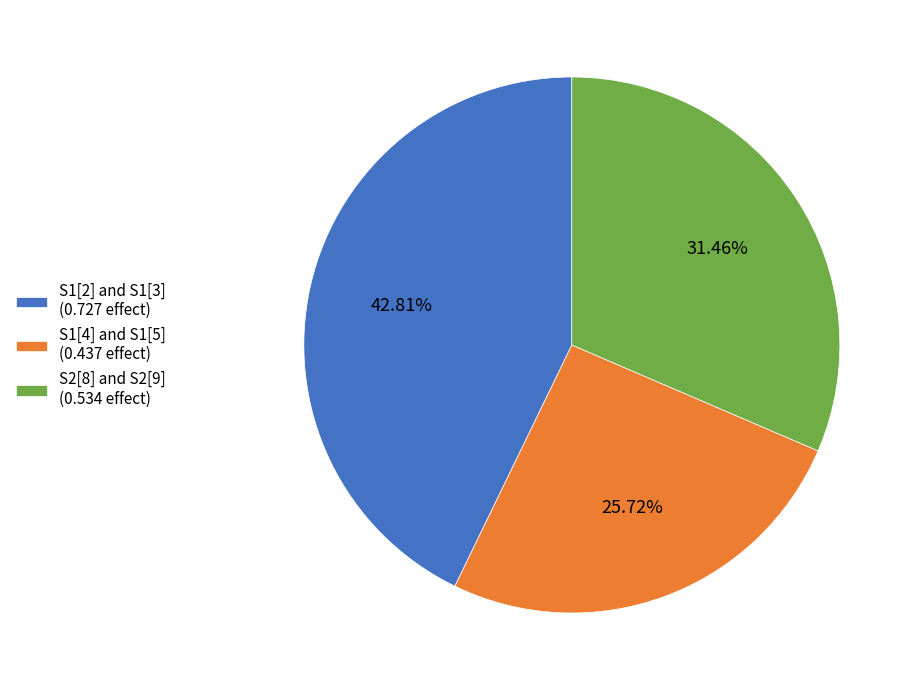

To the nearest percent, what is the average slice percentage?

33%